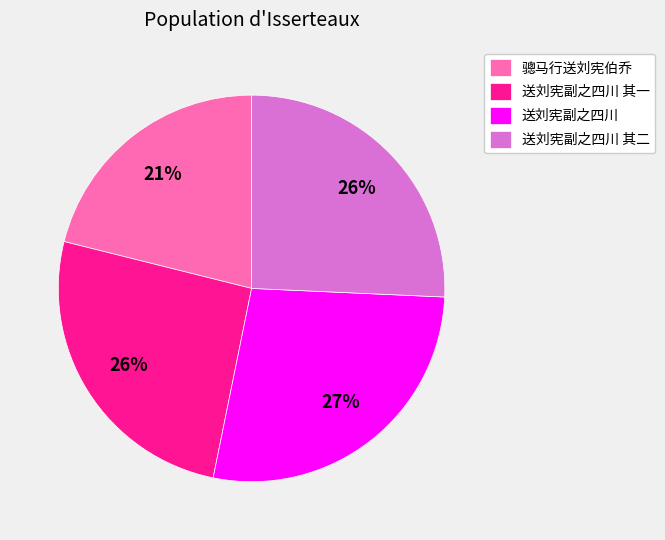

The 骢马行送刘宪伯乔 slice represents 32% of the pie. True or false?

False